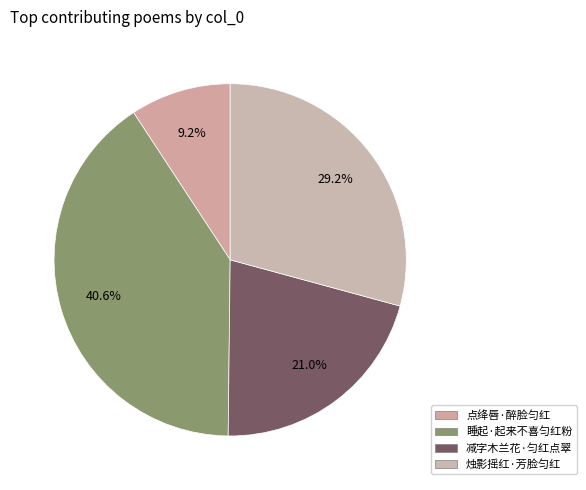

What is the ratio of the value at 睡起·起来不喜匀红粉 to the value at 烛影摇红·芳脸匀红?

1.4